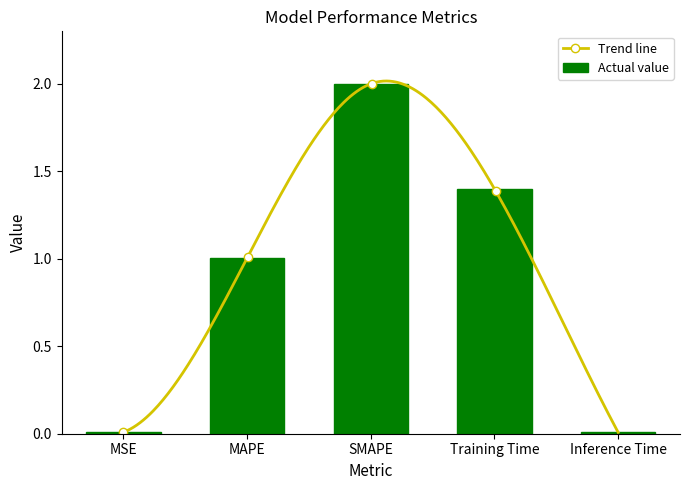

Is it true that the value at Training Time is 1.4?

True